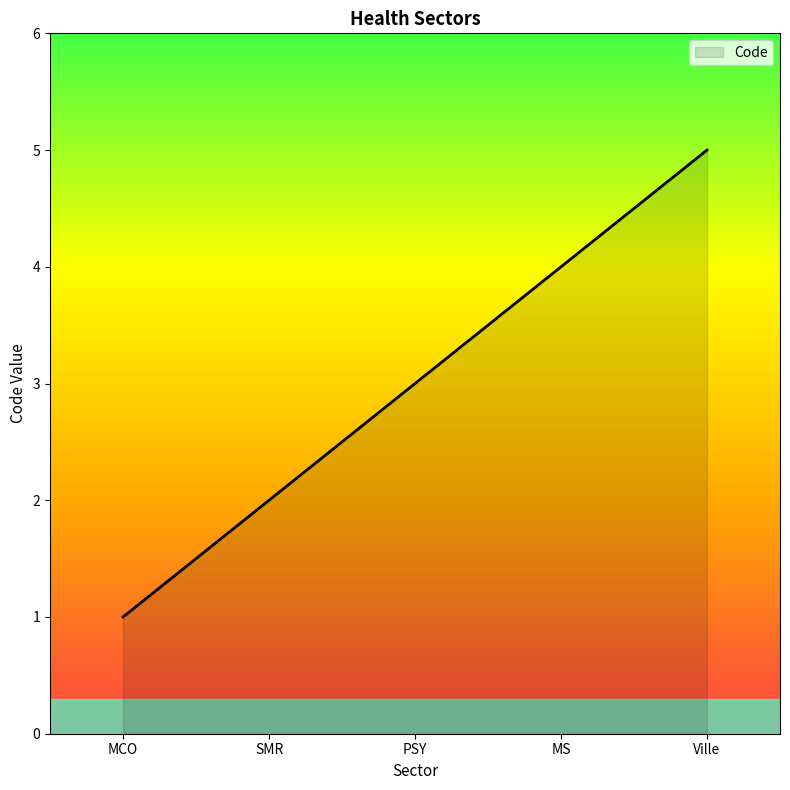

Count the number of data series in this chart.

1